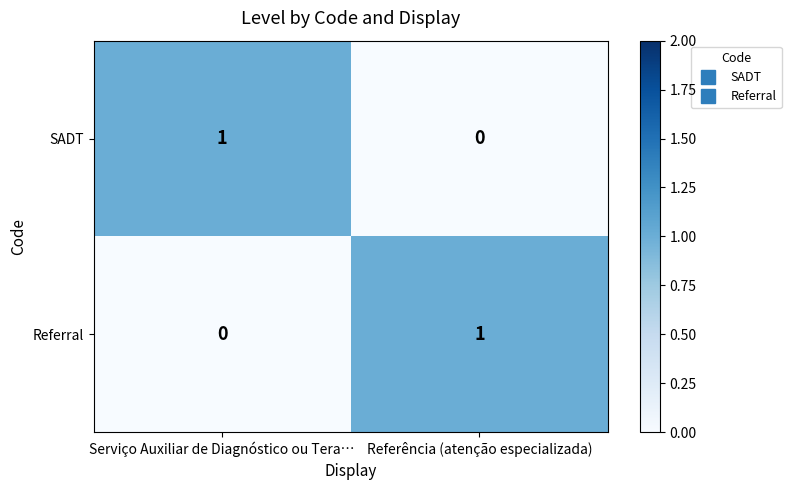

What is the difference between the highest and lowest values at Referência (atenção especializada)?

1